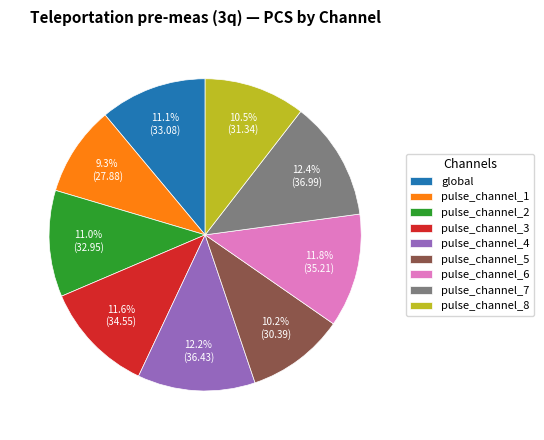

Which has a higher value, pulse_channel_6 or pulse_channel_7?

pulse_channel_7